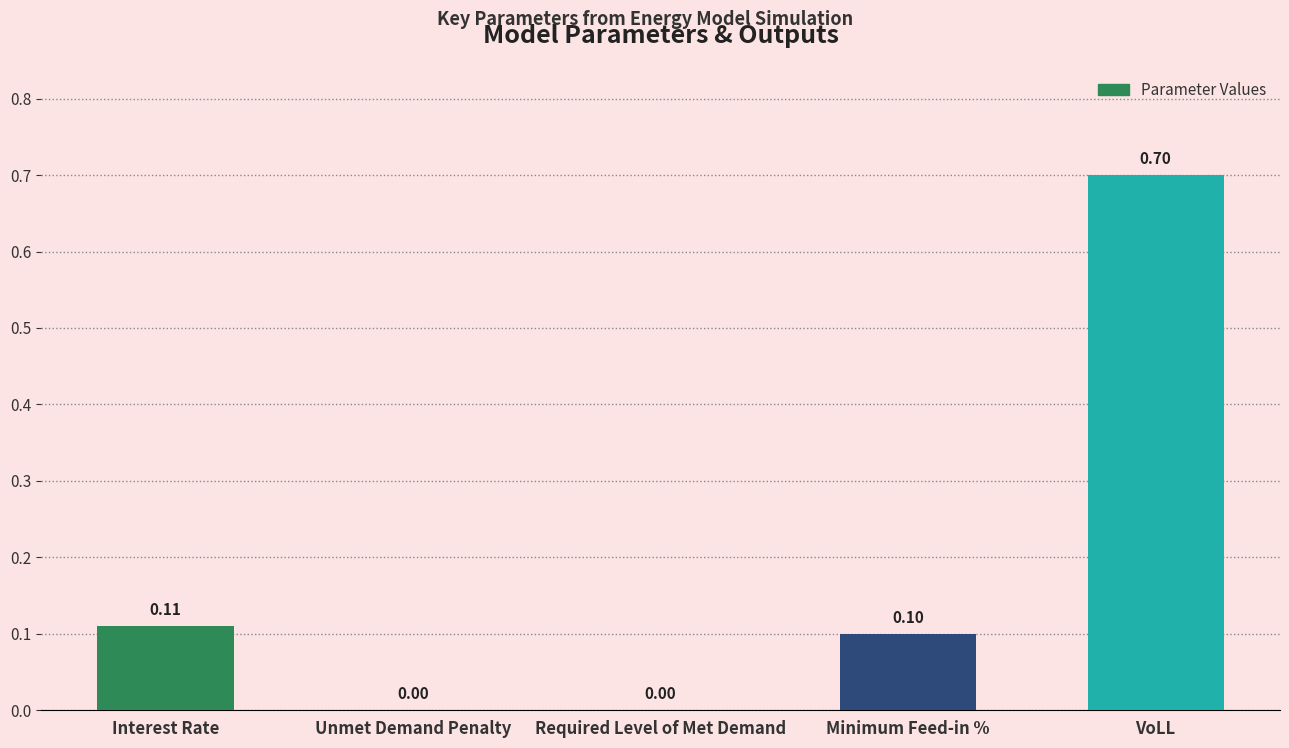

Count the number of categories in the chart.

5